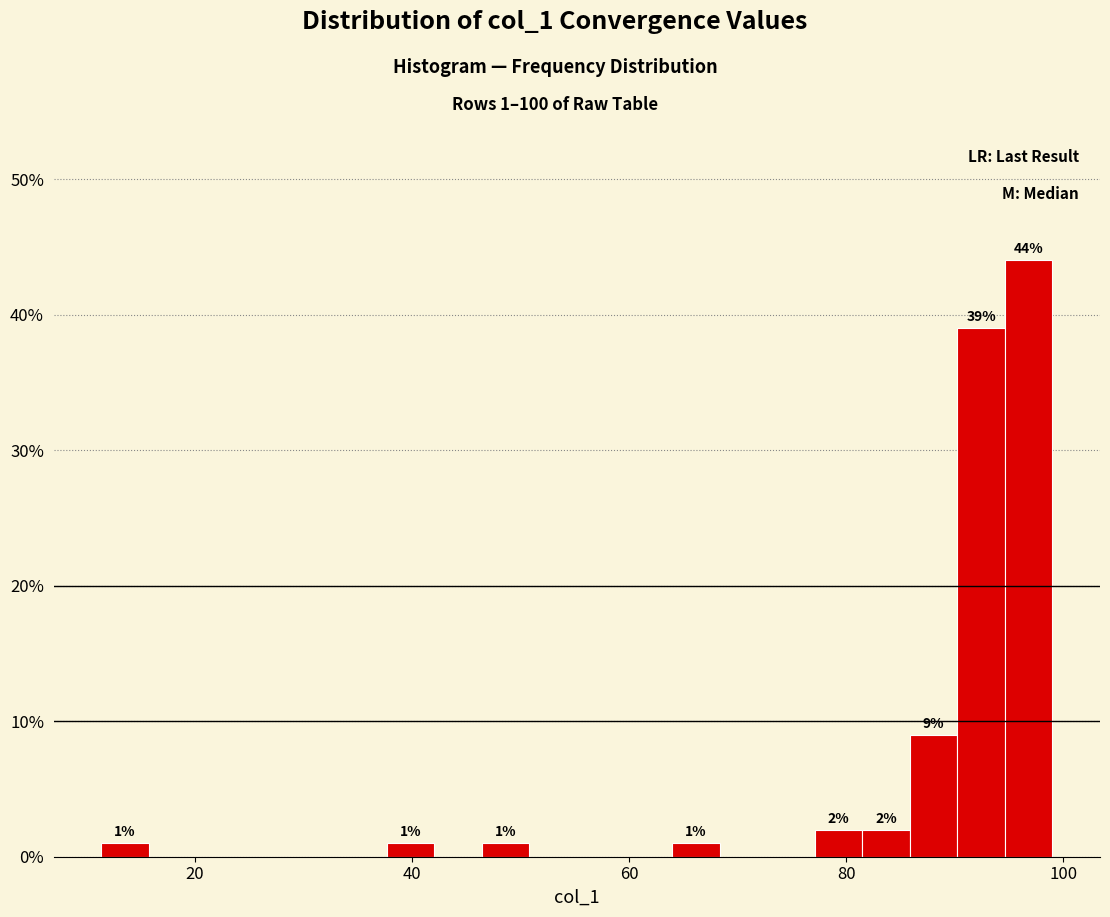

Around what value on the x-axis is the tallest bar? Give the approximate position of its centre, as read against the axis.

96